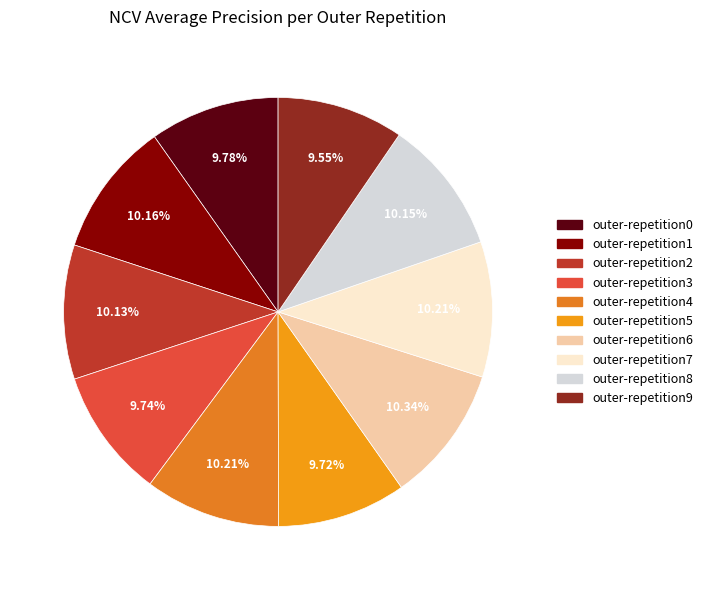

What is the largest slice in the pie chart?

outer-repetition6